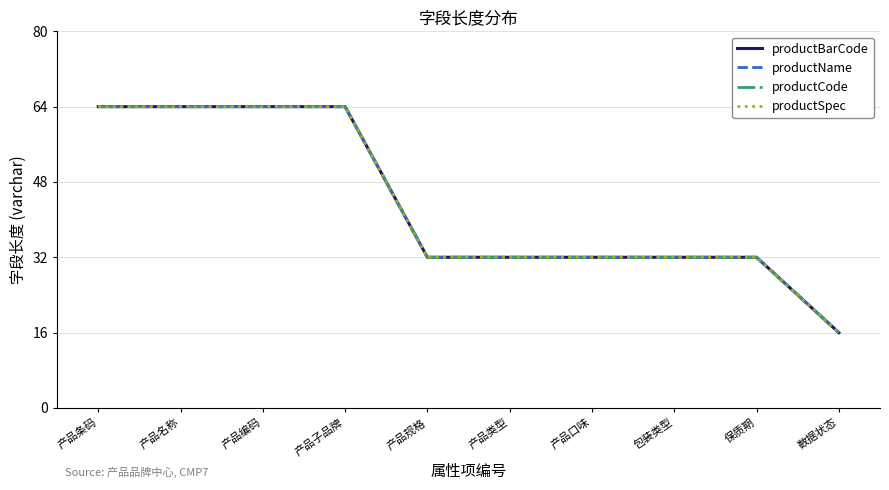

What is the difference between the maximum and minimum values in the productCode series?

48